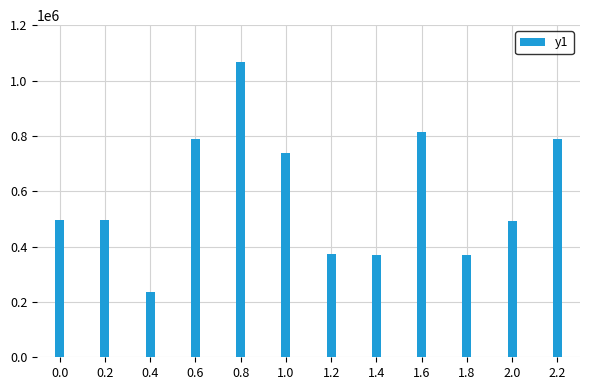

What is the smallest value displayed?

235331